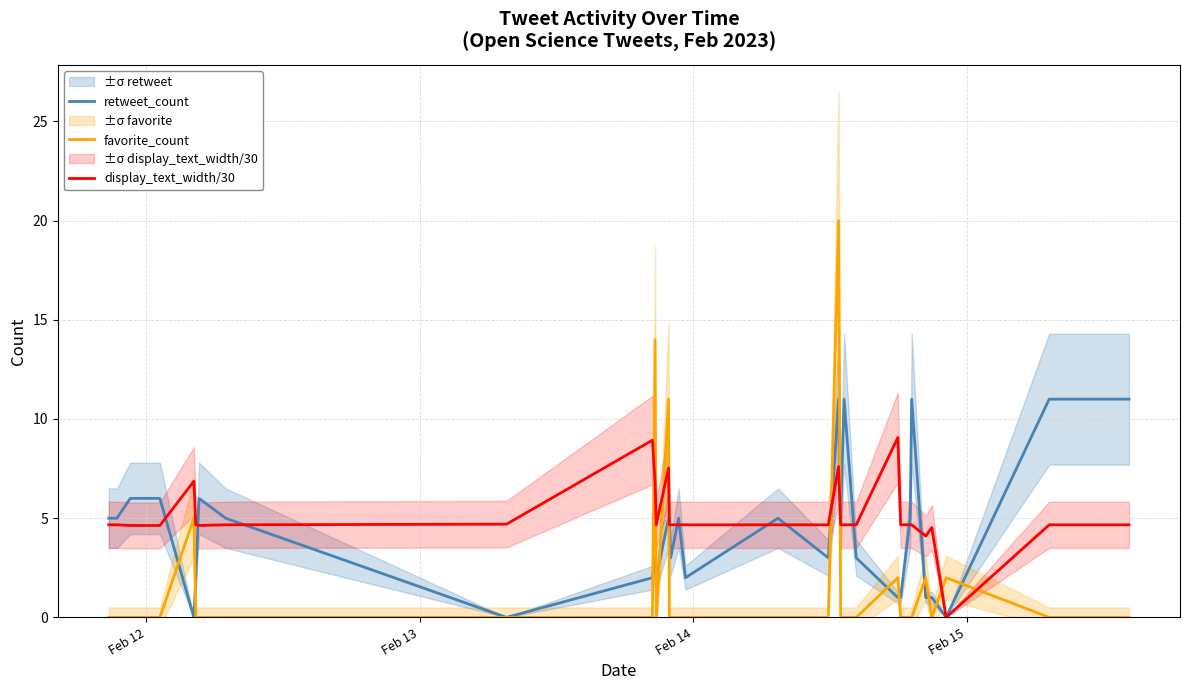

How many lines are shown in the chart?

3